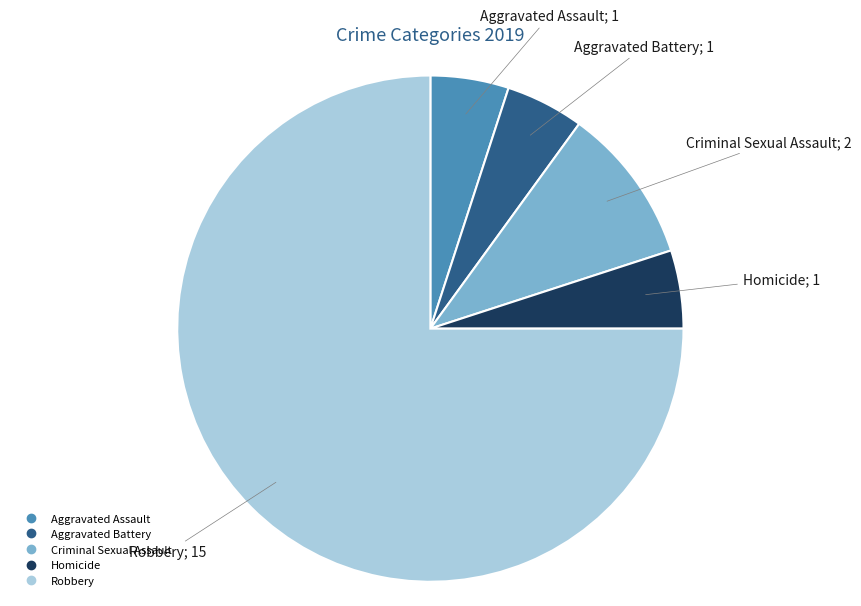

Which has a higher value, Robbery or Homicide?

Robbery